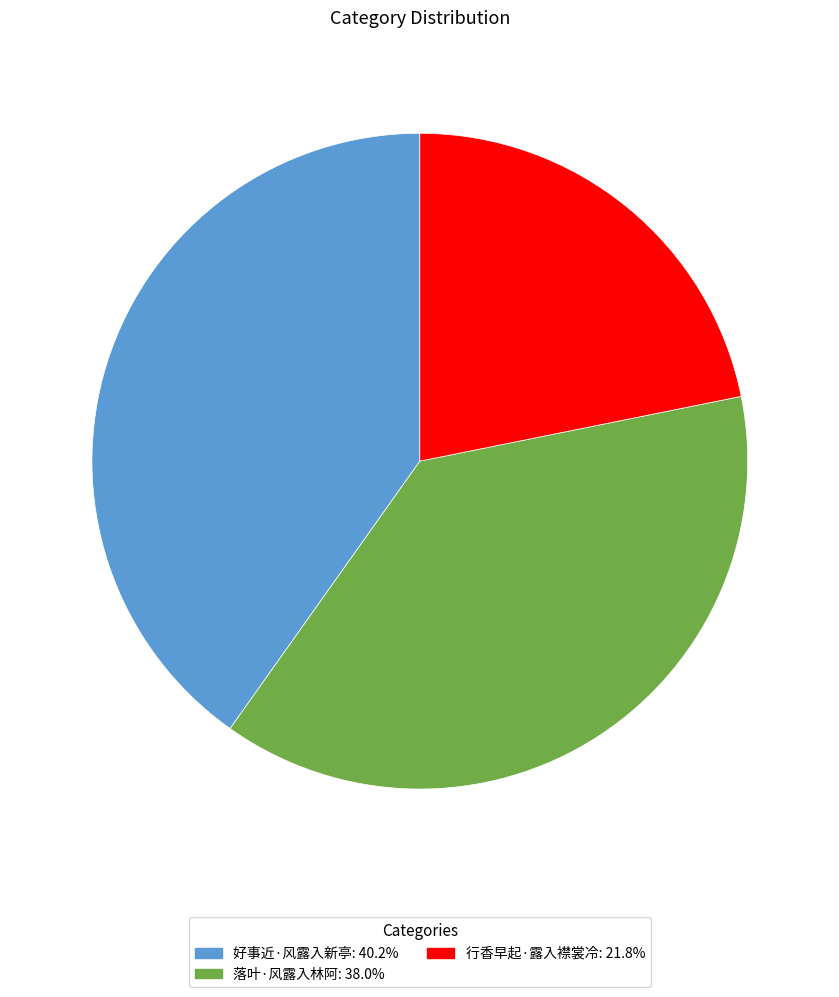

Which slice is the largest?

好事近·风露入新亭